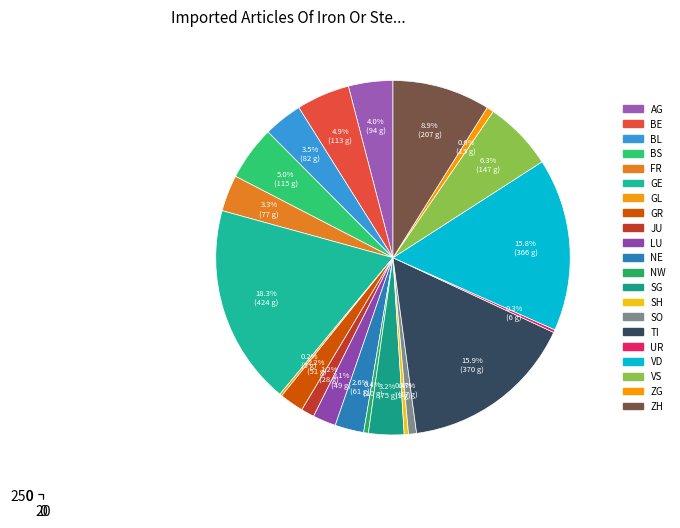

True or false: GL accounts for 0% of the total.

True